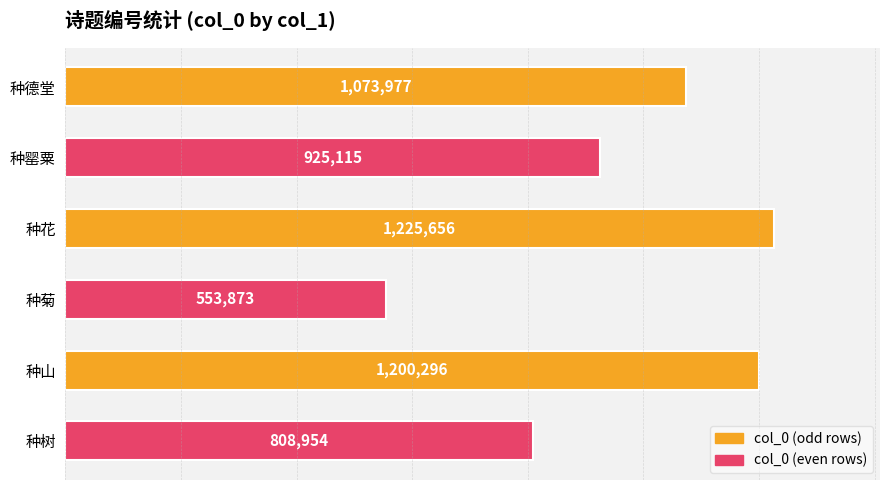

What is the difference between the second highest and second lowest values?

391342